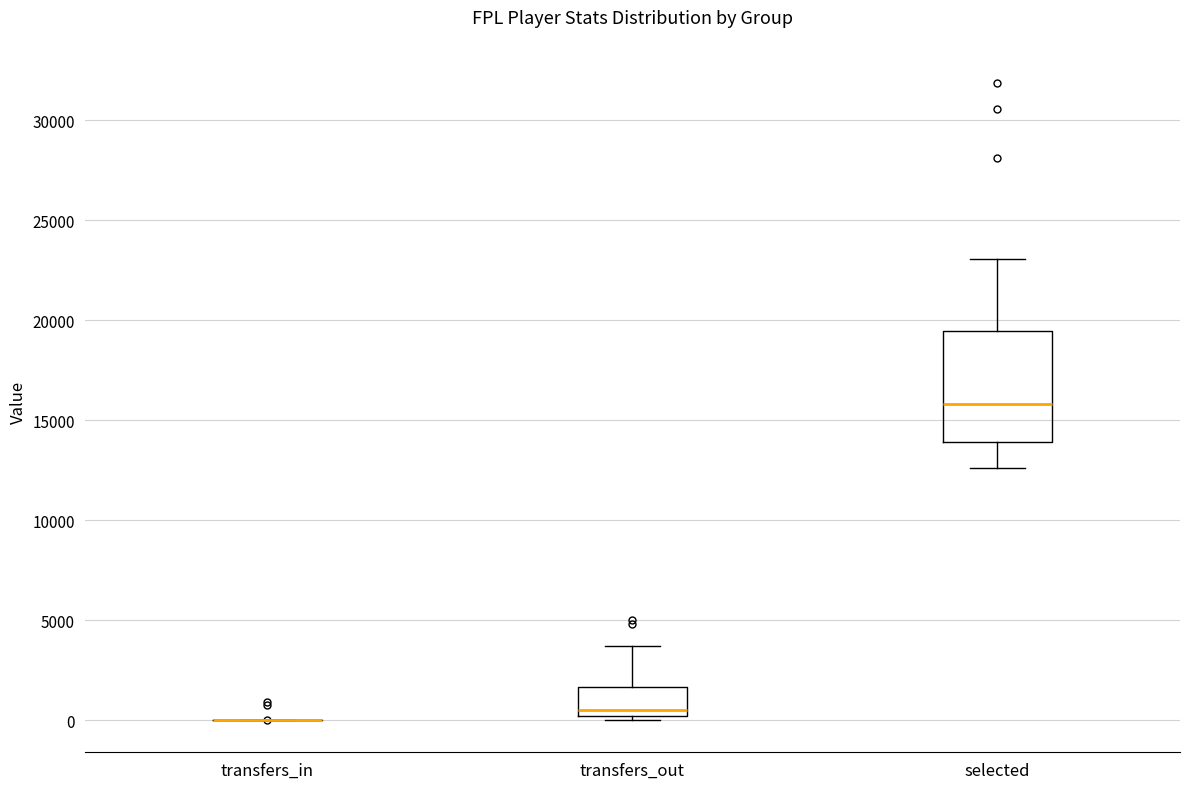

Where is the upper edge of the box for selected on the y-axis? The values are not printed on the chart, so give them approximately, as read against the axis.

19500